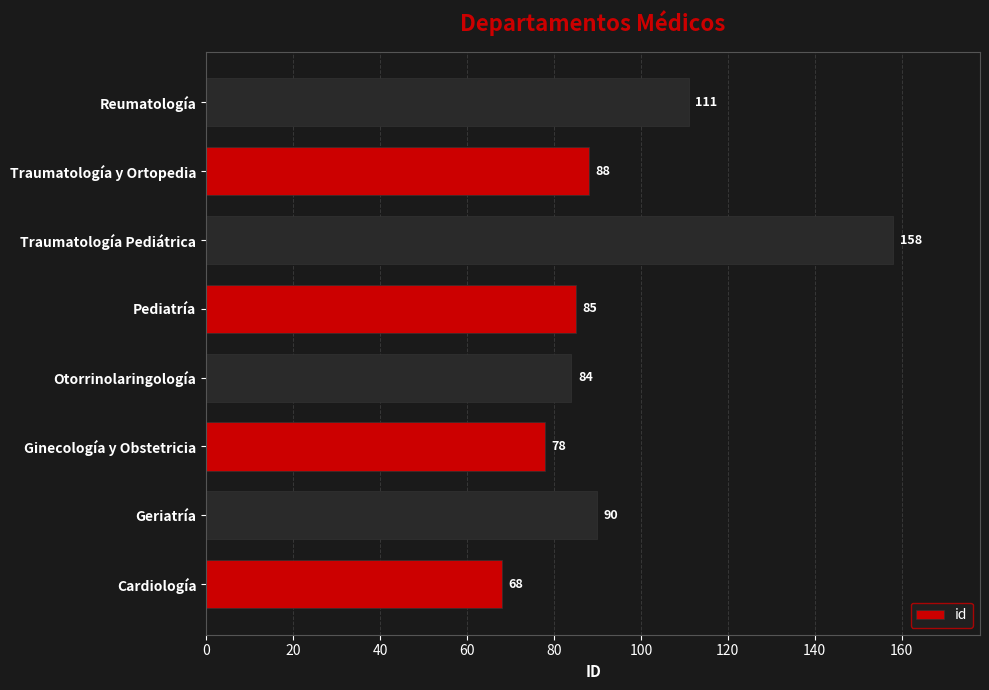

What is the ratio of the value at Pediatría to the value at Ginecología y Obstetricia?

1.1